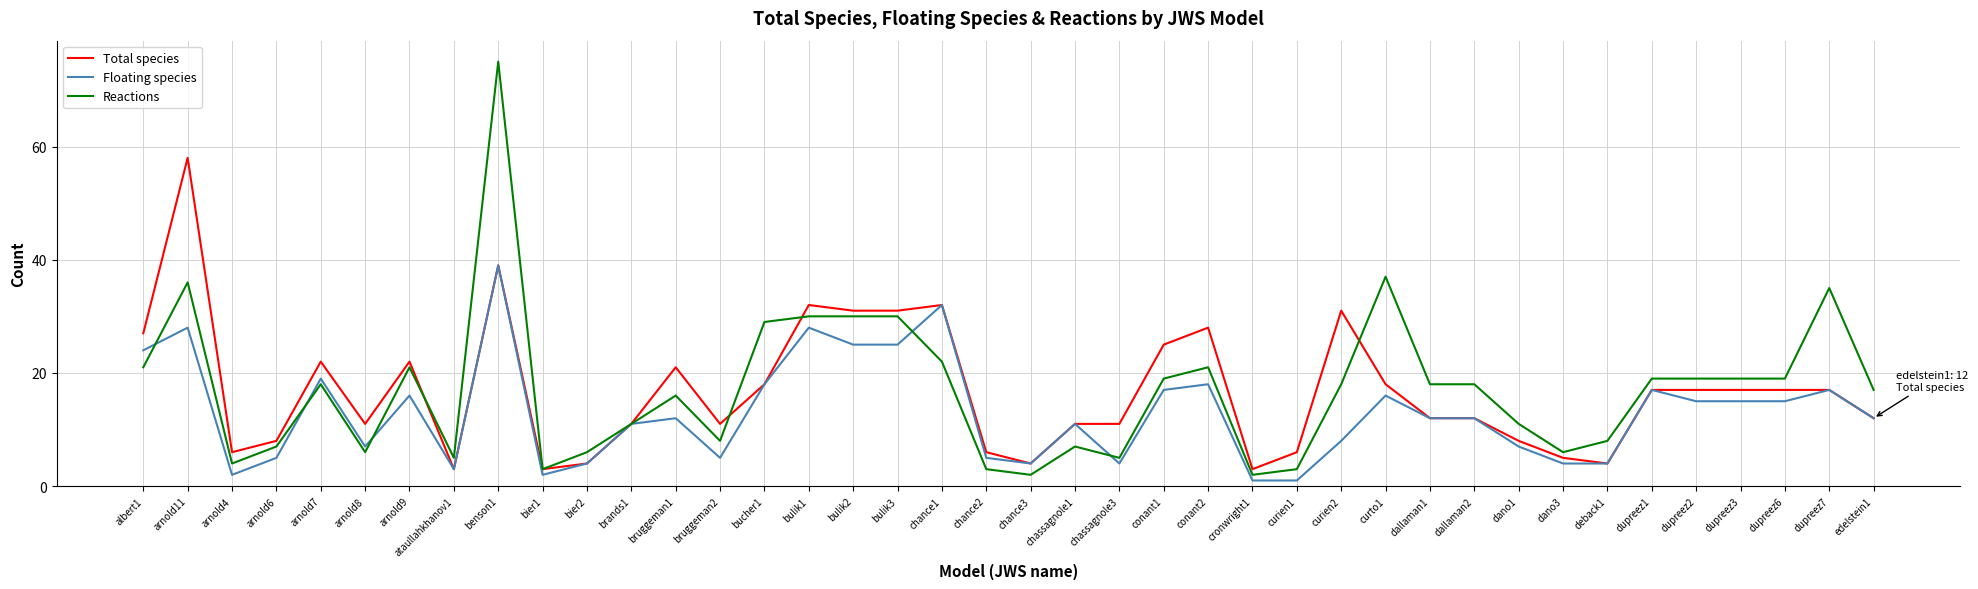

What is the minimum value for Floating species?

1